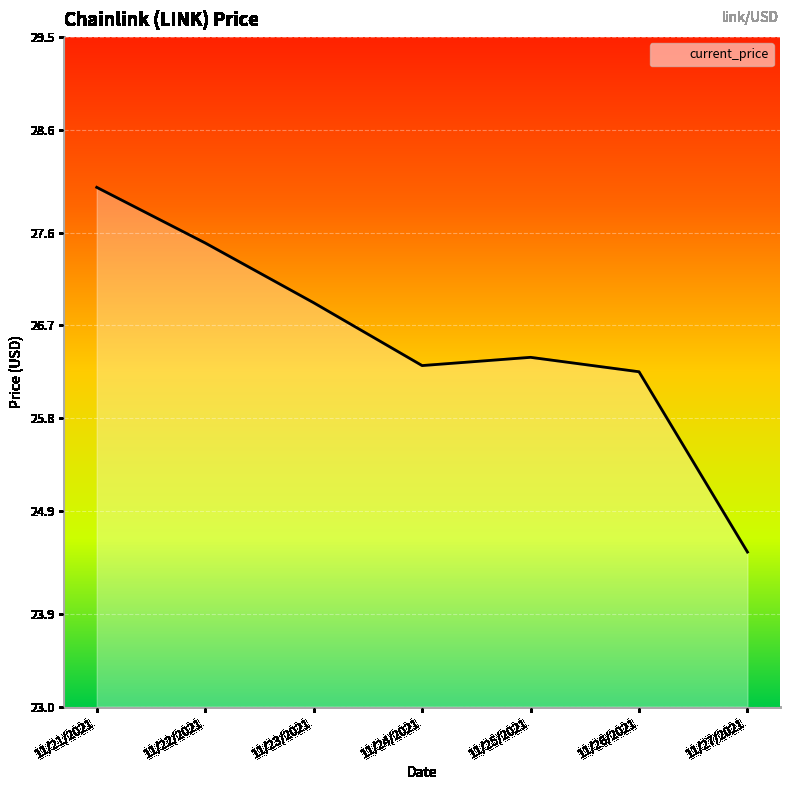

What is the difference between the maximum and minimum values?

3.5